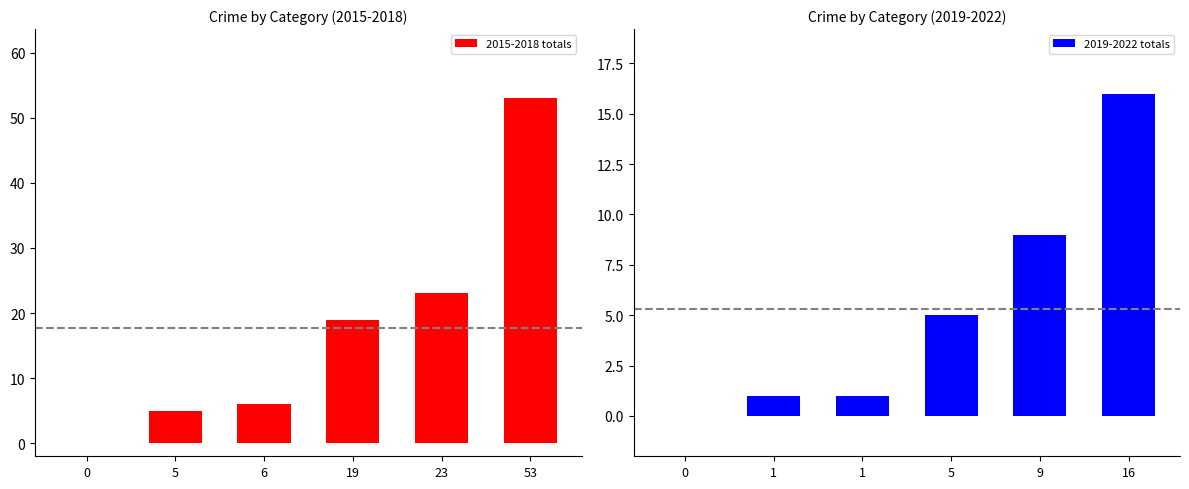

Reading right to left, what are all the values shown in this chart?

2015-2018 totals: 53	23	19	6	5	0
2019-2022 totals: 16	9	5	1	1	0